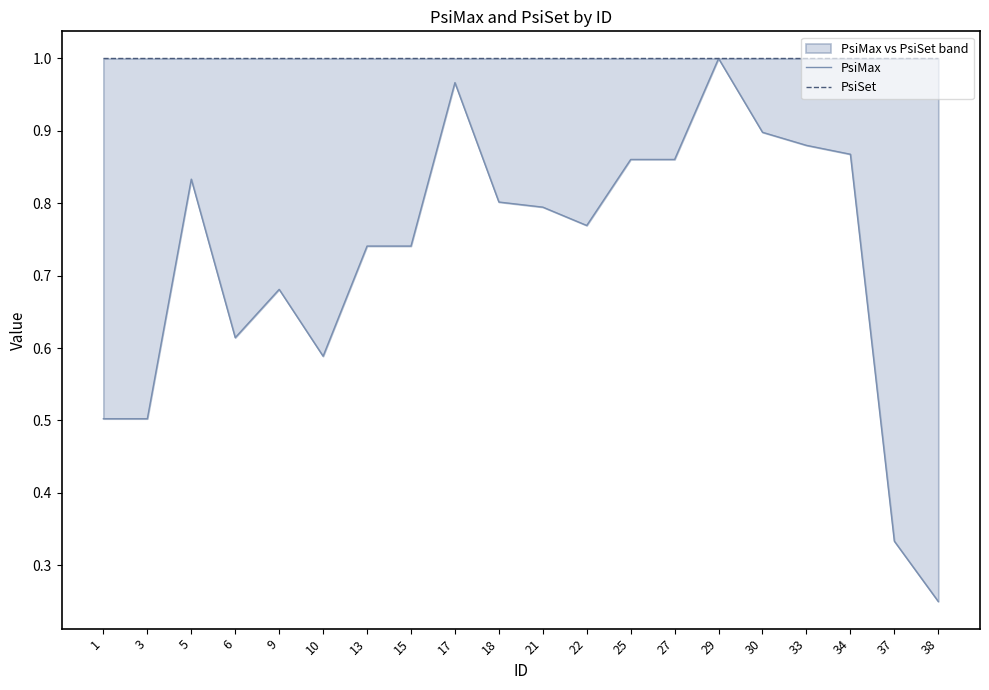

Between 37 and 10, which is larger?

10